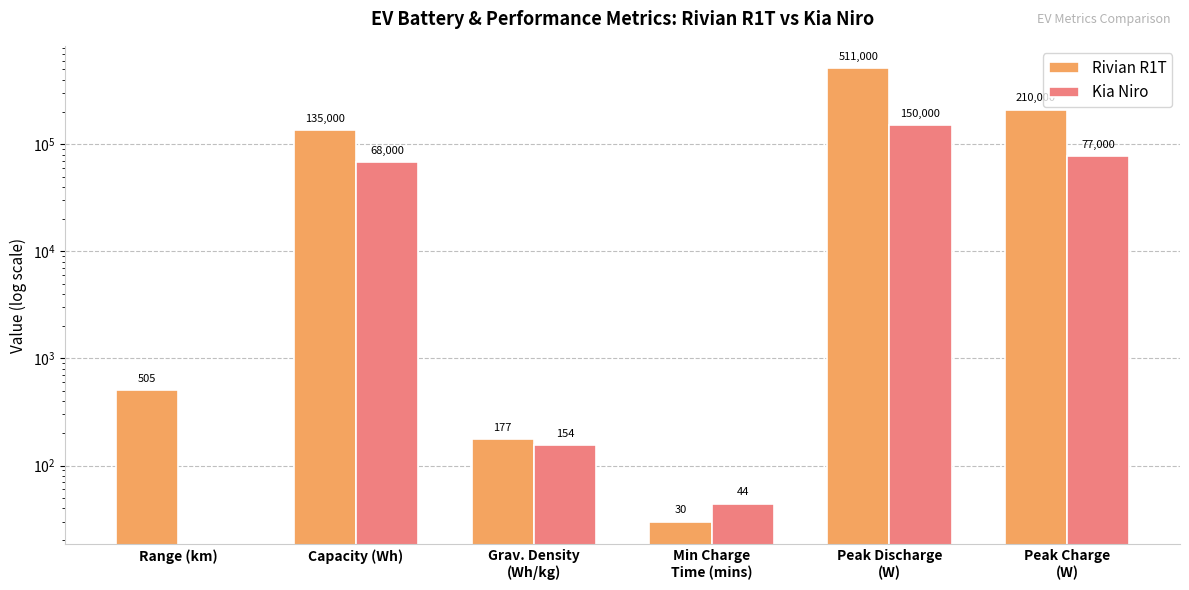

At which label does Kia Niro first exceed 68000?

Peak Discharge
(W)